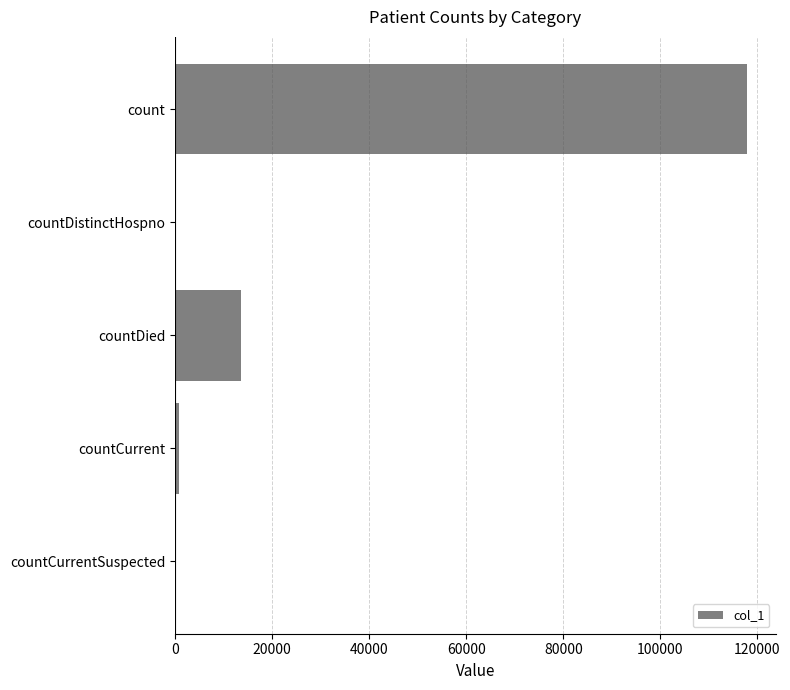

At which label is the value closest to 58930?

countDied